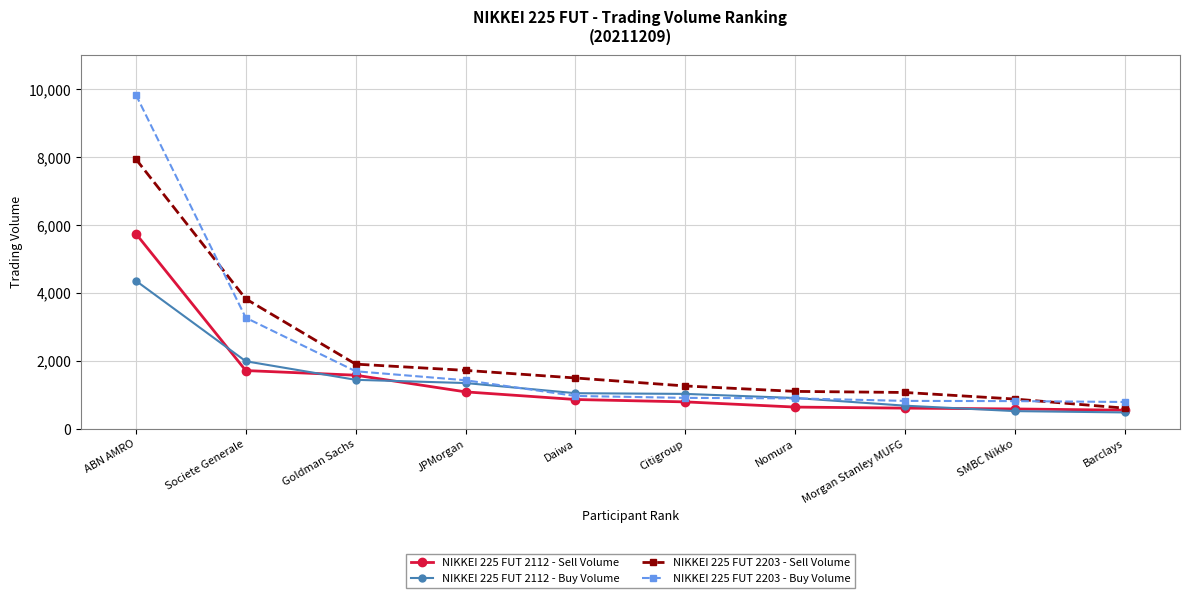

Rank the series by their maximum value, from lowest to highest.

NIKKEI 225 FUT 2112 - Buy Volume, NIKKEI 225 FUT 2112 - Sell Volume, NIKKEI 225 FUT 2203 - Sell Volume, NIKKEI 225 FUT 2203 - Buy Volume